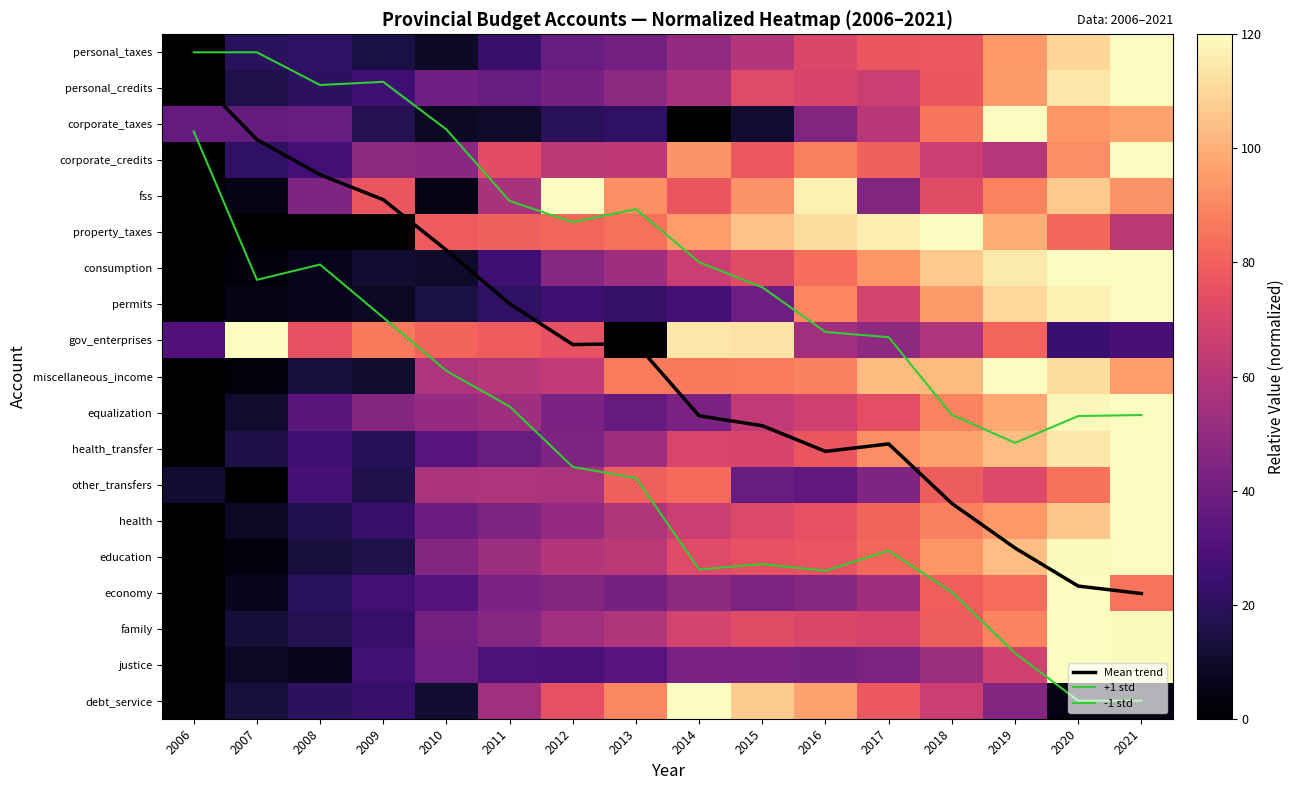

Is the value of corporate_credits at 2012 greater than the value of justice at 2015?

Yes